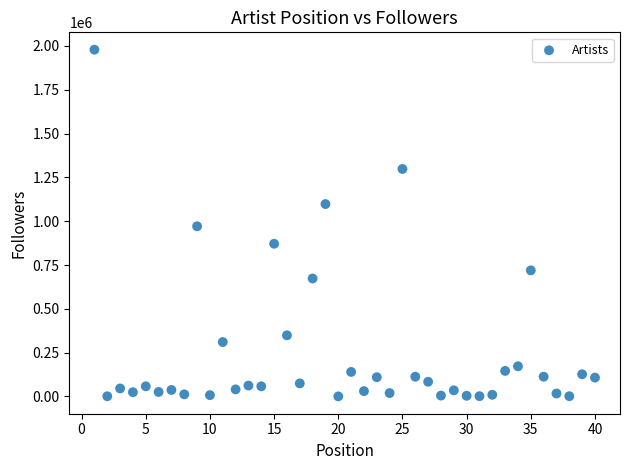

What is the range of Y values (max minus min)?

1978698